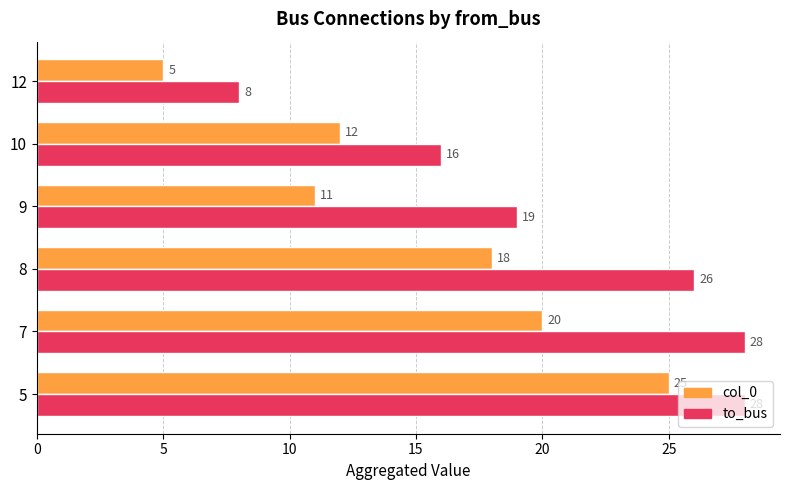

At how many categories does at least one series exceed 13?

5